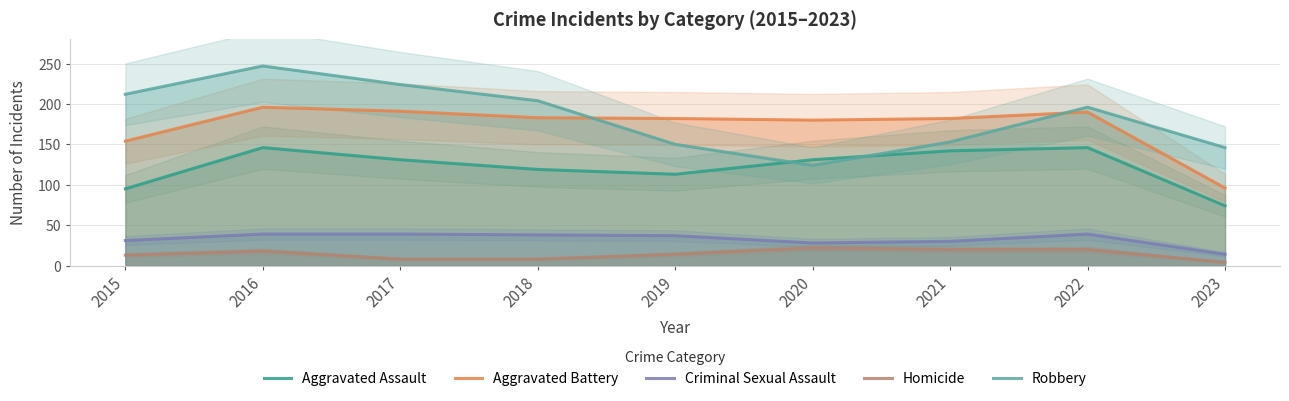

How many lines are shown in the chart?

5